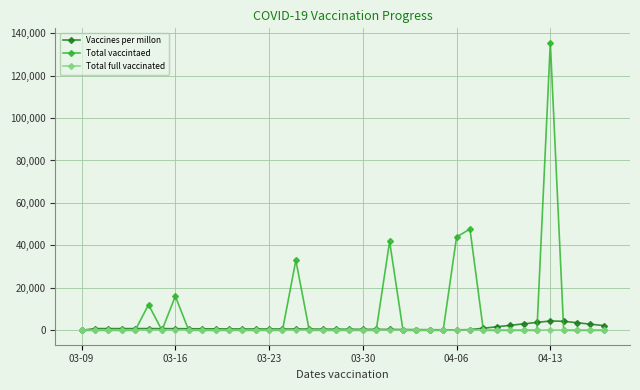

What is the greatest value displayed?

135473